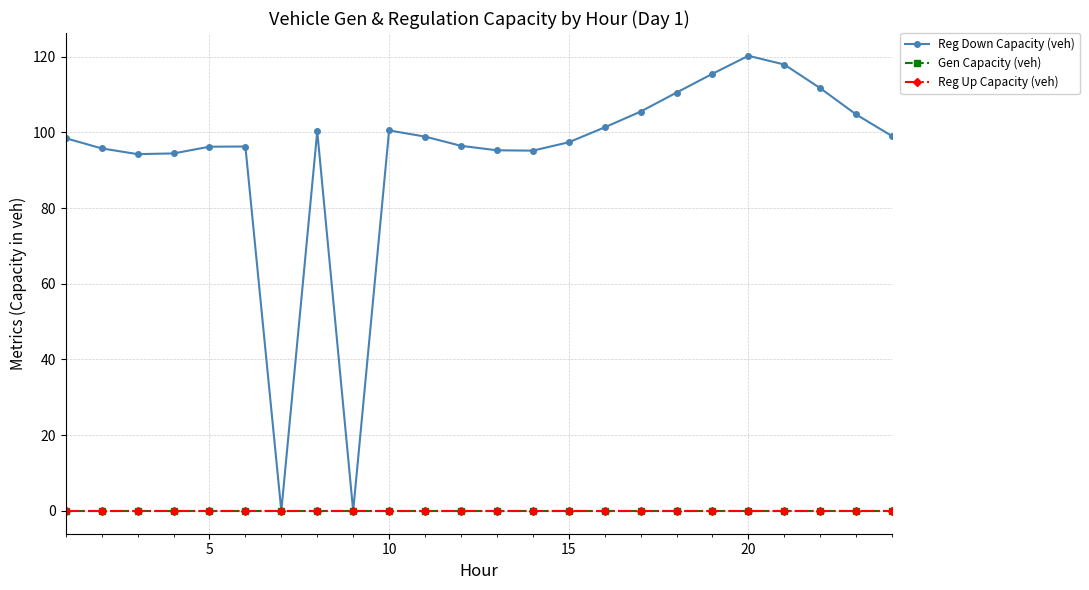

How many values in Reg Down Capacity (veh) are above zero?

22